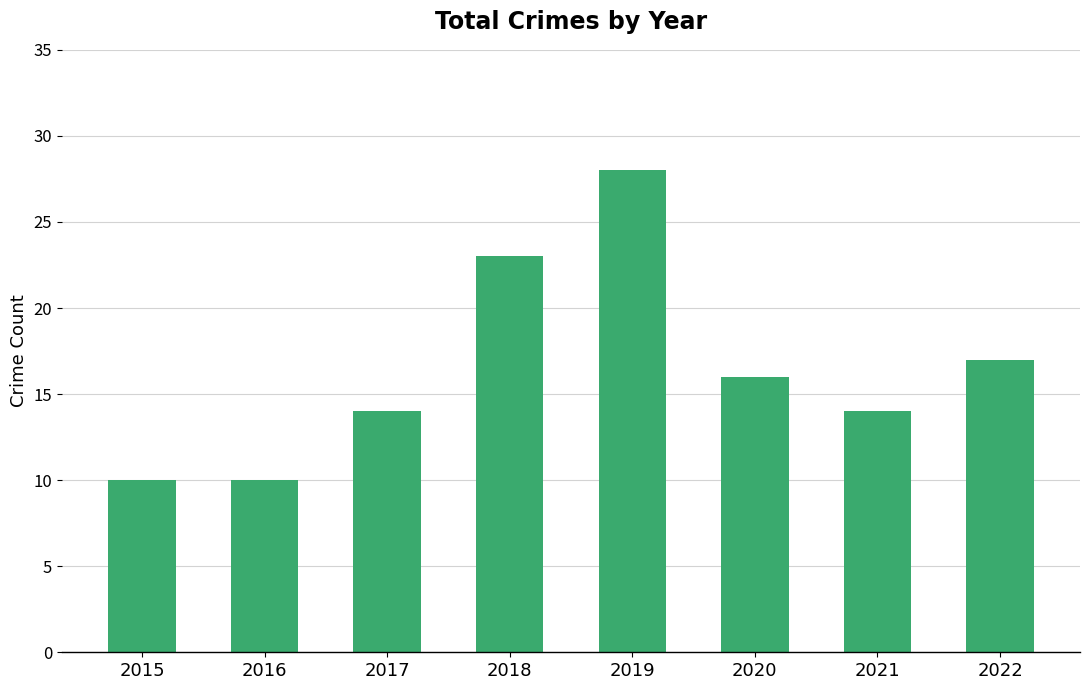

What is the difference between the maximum and minimum values?

18